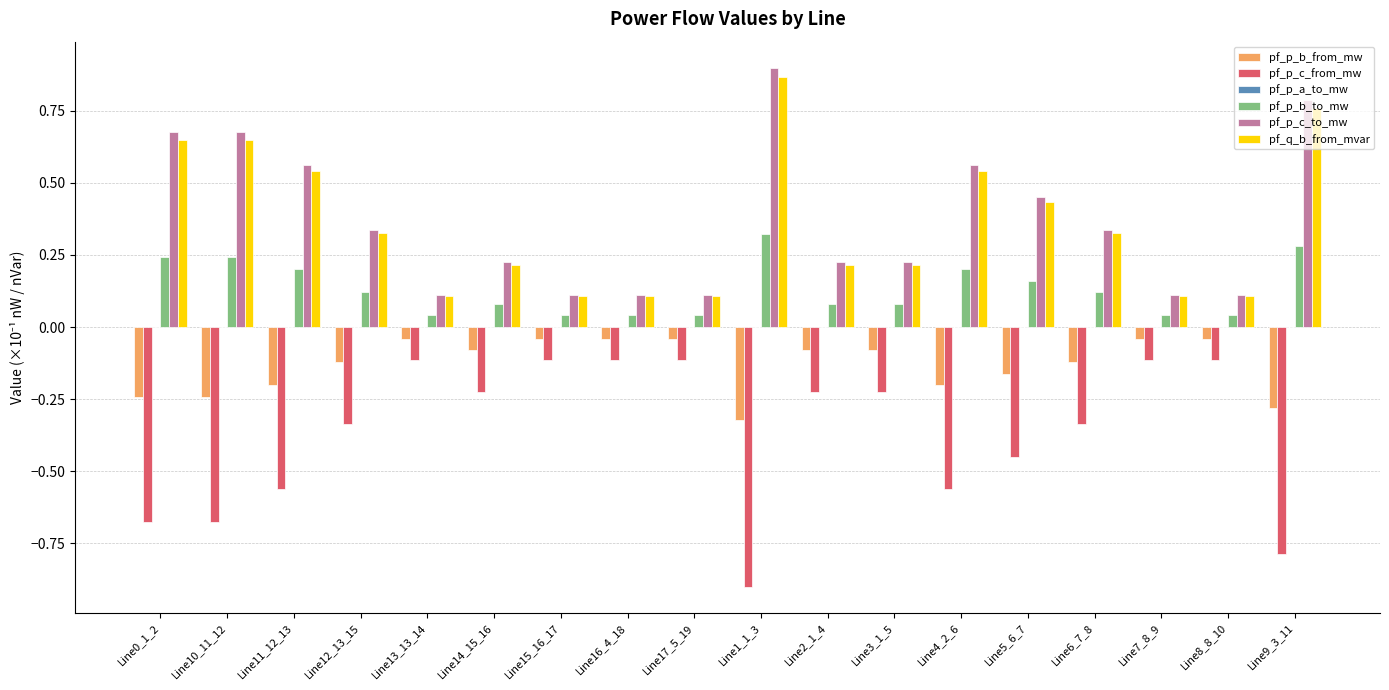

What is the sum of all pf_p_b_to_mw values?

2.4